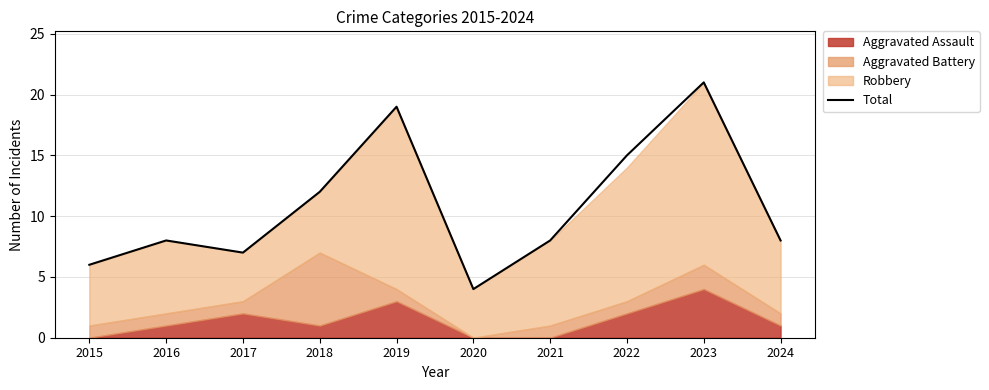

At which label does the data first exceed 8?

2018